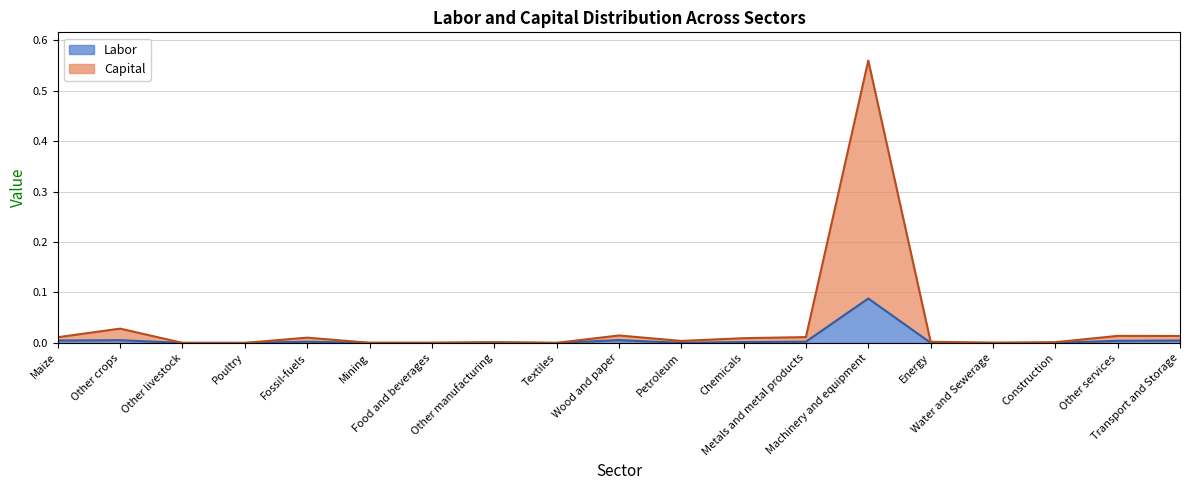

Does the chart display data point markers on the line(s)?

No